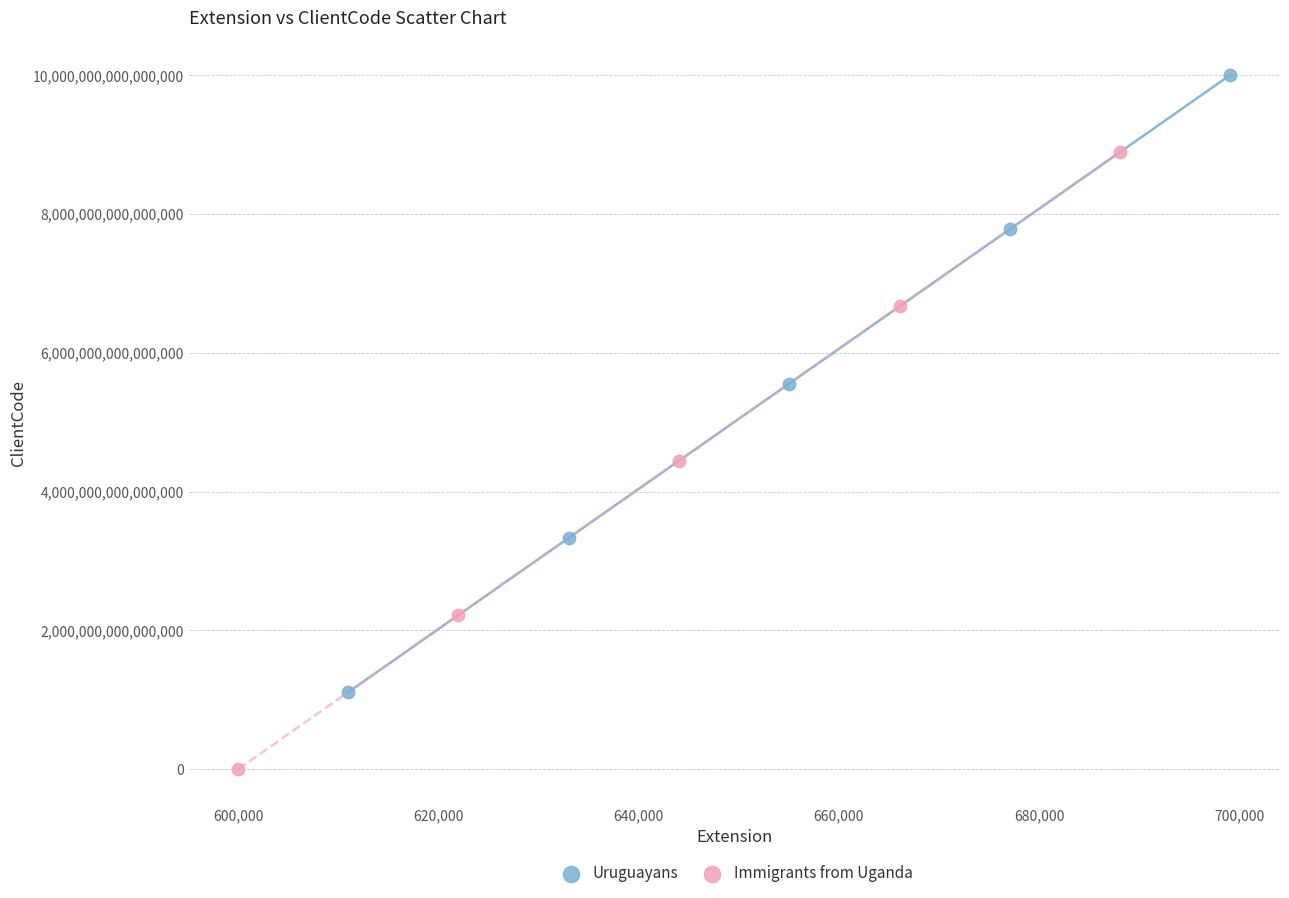

What are all the series names shown in the legend?

Uruguayans, Immigrants from Uganda